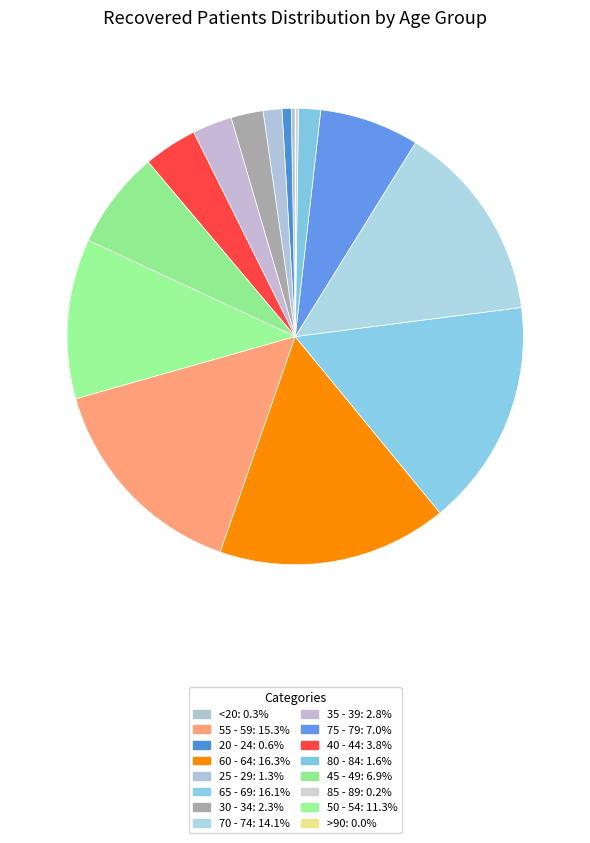

What is the largest slice in the pie chart?

60 - 64